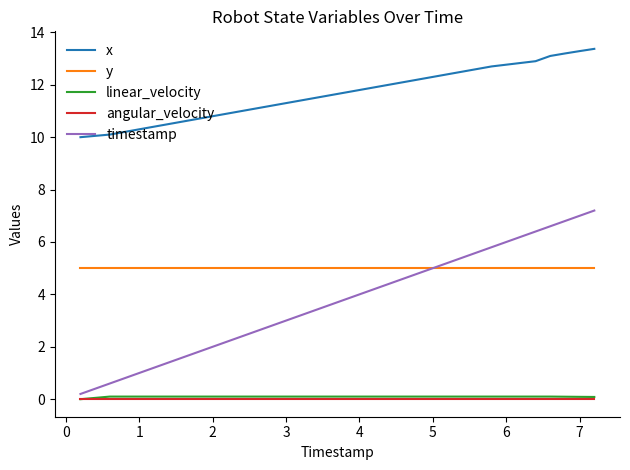

Which series has the largest total across all categories?

x